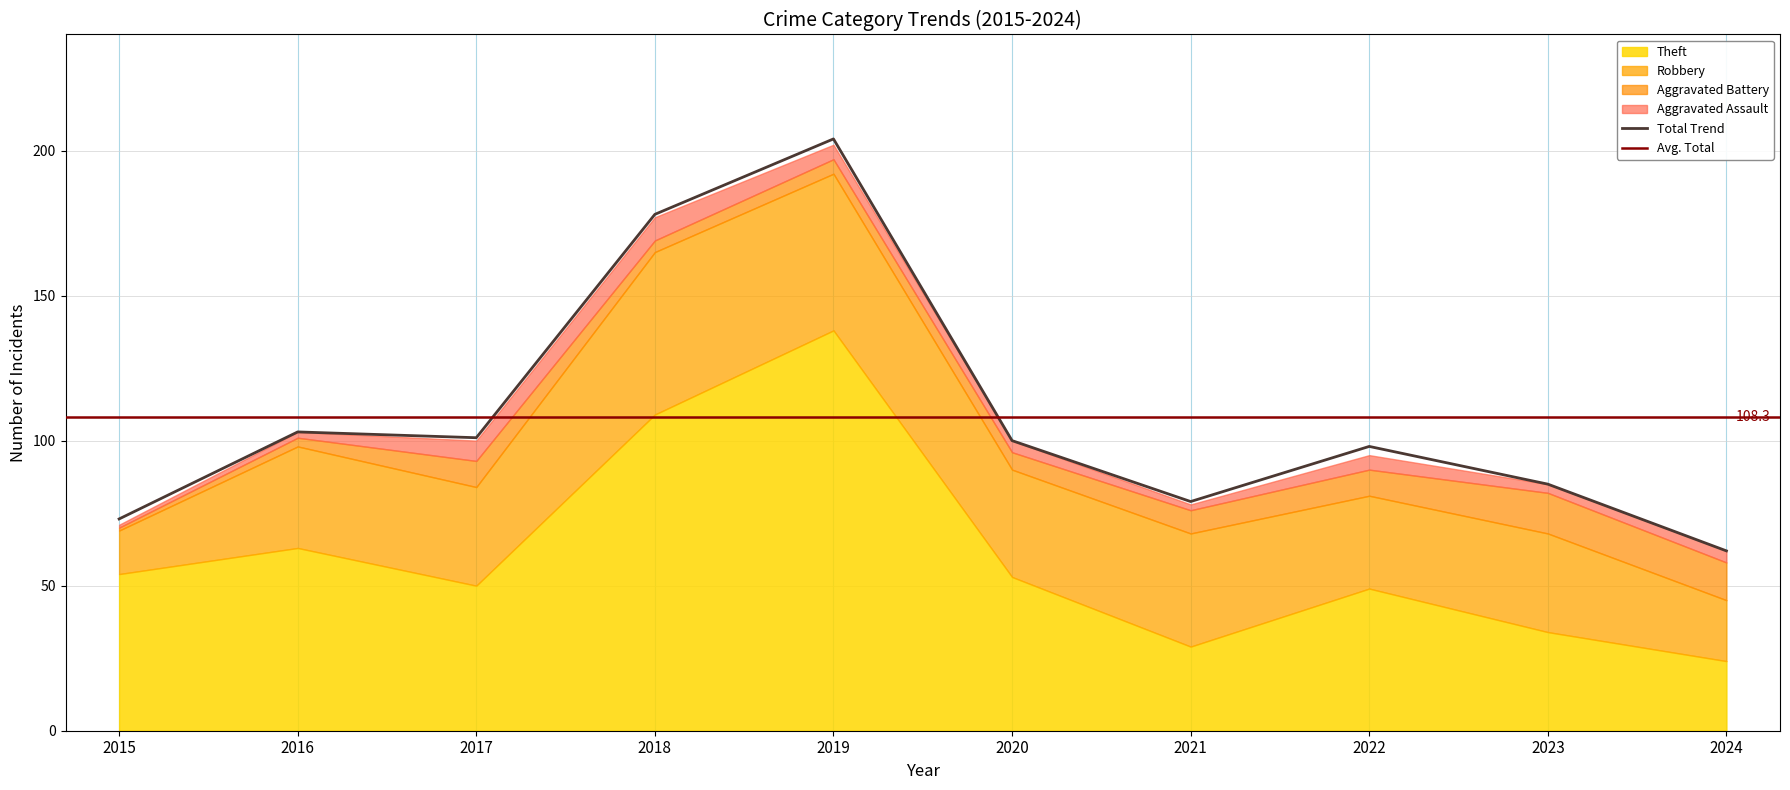

Reading left to right, extract all data points from this chart.

Theft: 2015=54	2016=63	2017=50	2018=109	2019=138	2020=53	2021=29	2022=49	2023=34	2024=24
Robbery: 2015=15	2016=35	2017=34	2018=56	2019=54	2020=37	2021=39	2022=32	2023=34	2024=21
Aggravated Battery: 2015=1	2016=3	2017=9	2018=4	2019=5	2020=6	2021=8	2022=9	2023=14	2024=13
Aggravated Assault: 2015=1	2016=2	2017=7	2018=8	2019=5	2020=4	2021=2	2022=5	2023=3	2024=4
Total: 2015=73	2016=103	2017=101	2018=178	2019=204	2020=100	2021=79	2022=98	2023=85	2024=62